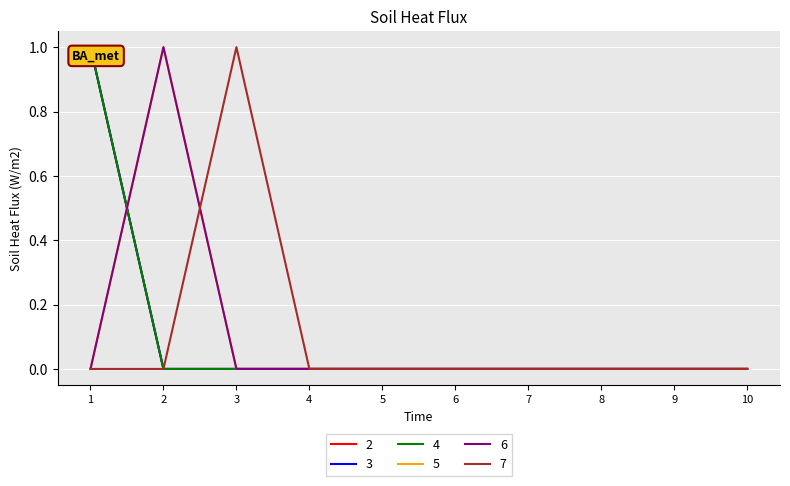

Which series has the largest total across all categories?

2